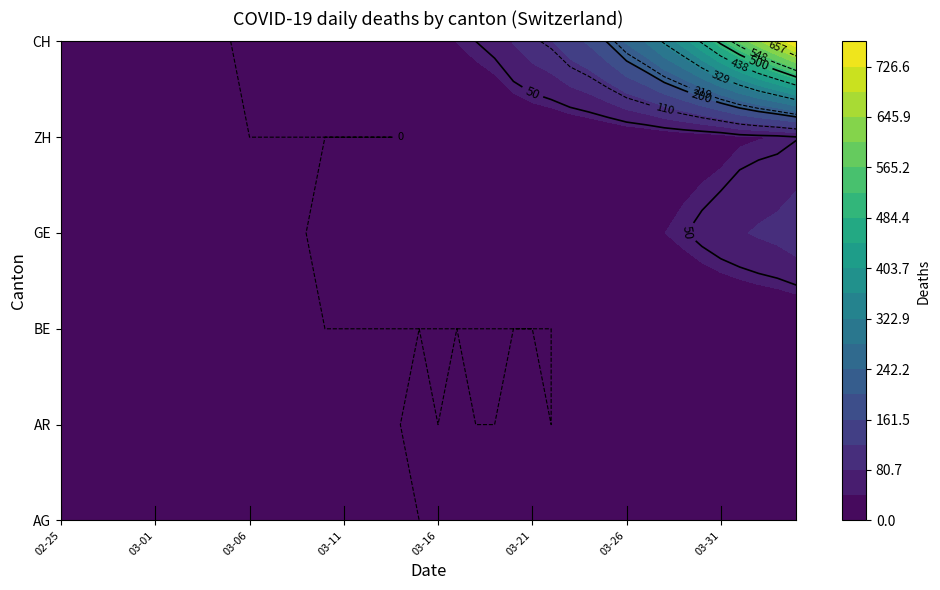

What is the greatest value displayed?

767